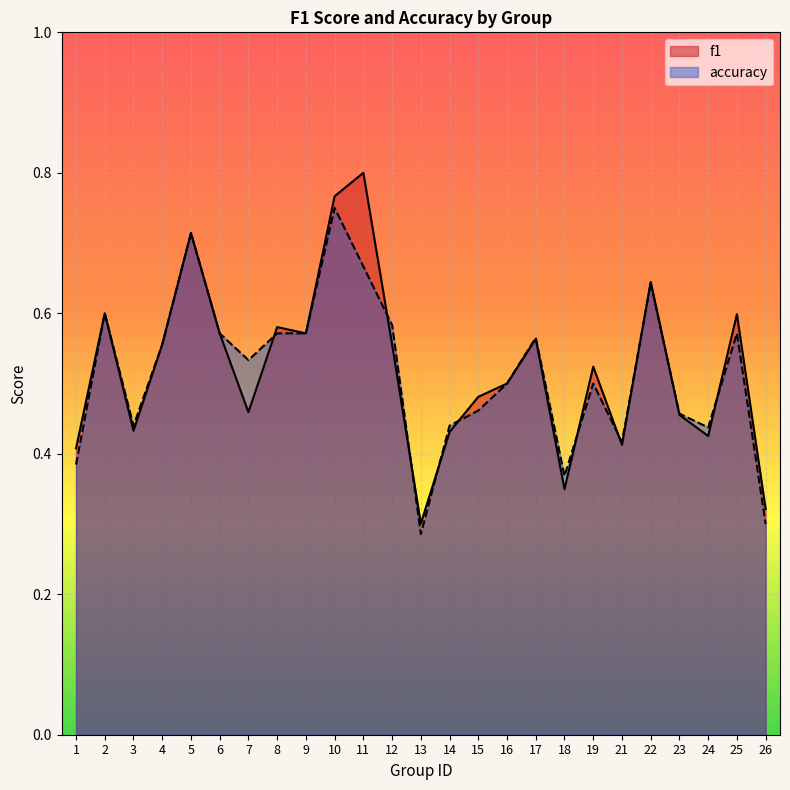

How many interior local peaks does the accuracy series have?

7